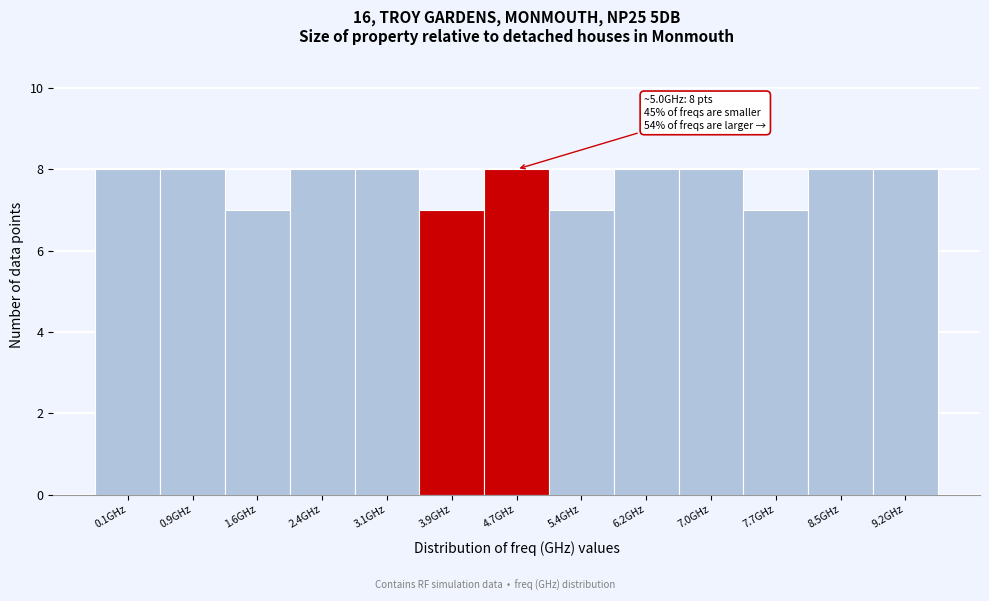

Reading right to left, list all the values displayed in this chart.

8	8	7	8	8	7	8	7	8	8	7	8	8